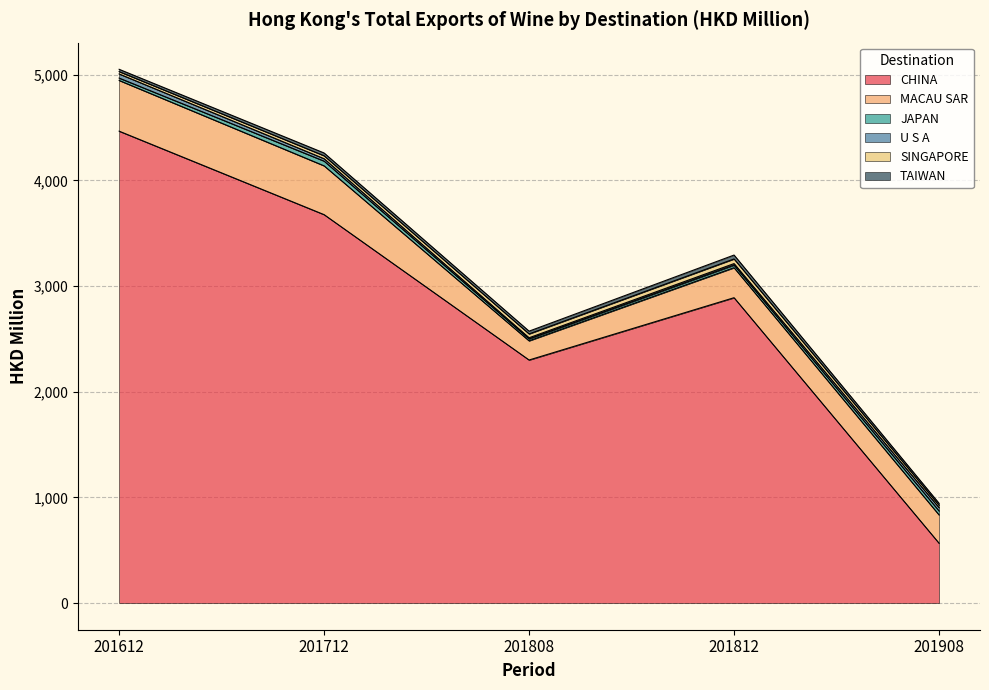

At 201812, list the series in order from smallest to largest.

U S A, JAPAN, TAIWAN, SINGAPORE, MACAU SAR, CHINA